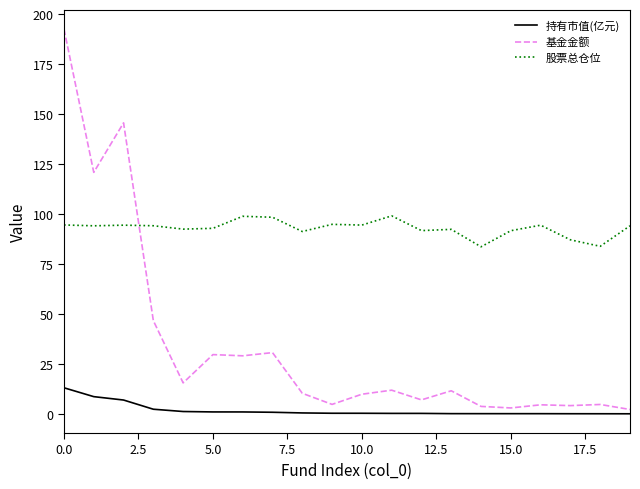

Which series has the widest spread of values?

基金金额